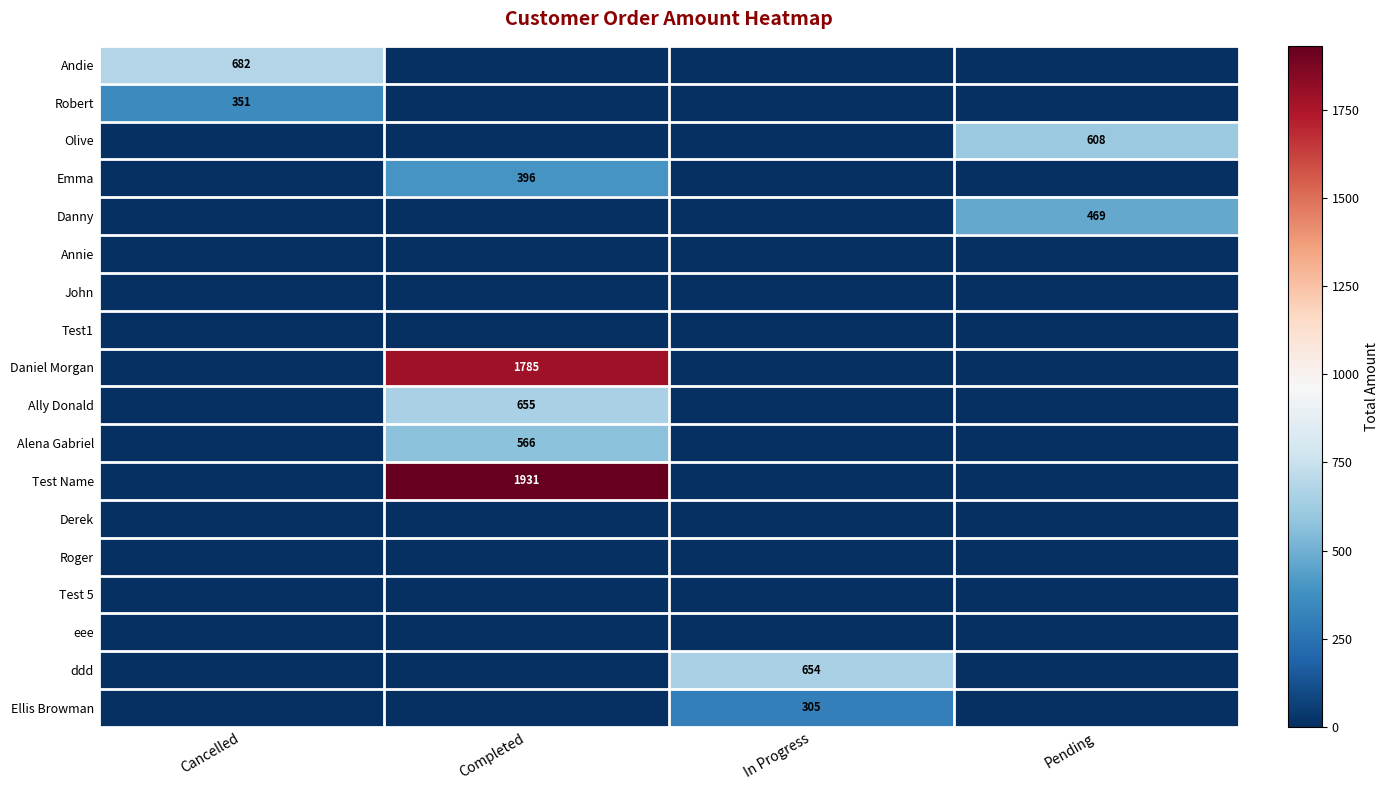

Which label corresponds to the largest value in the chart?

Completed